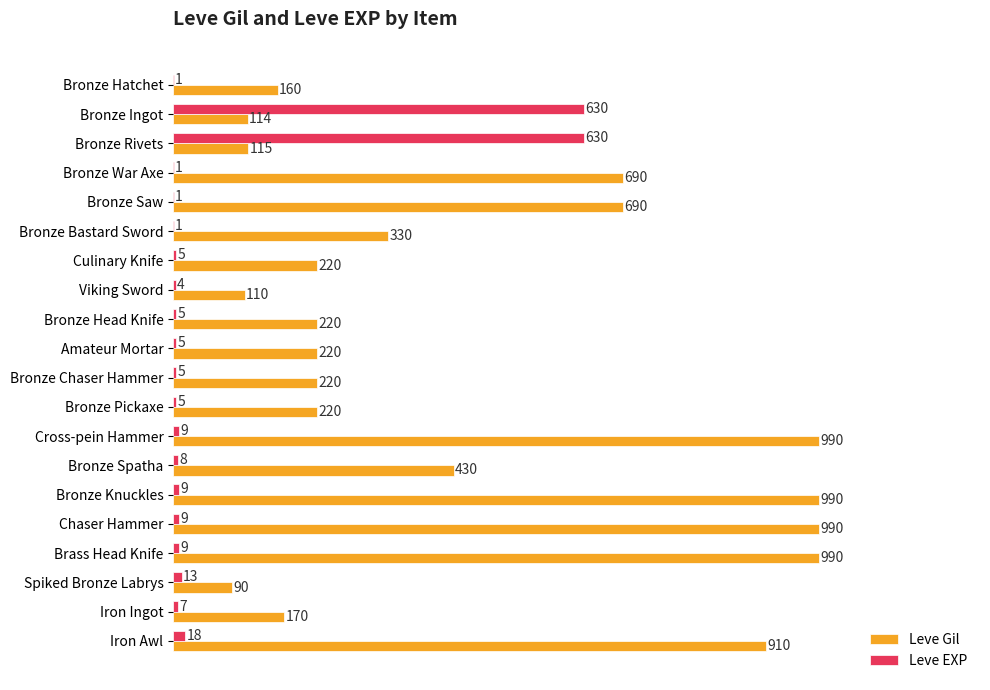

The Leve Gil series shows 110 at Viking Sword. True or false?

True